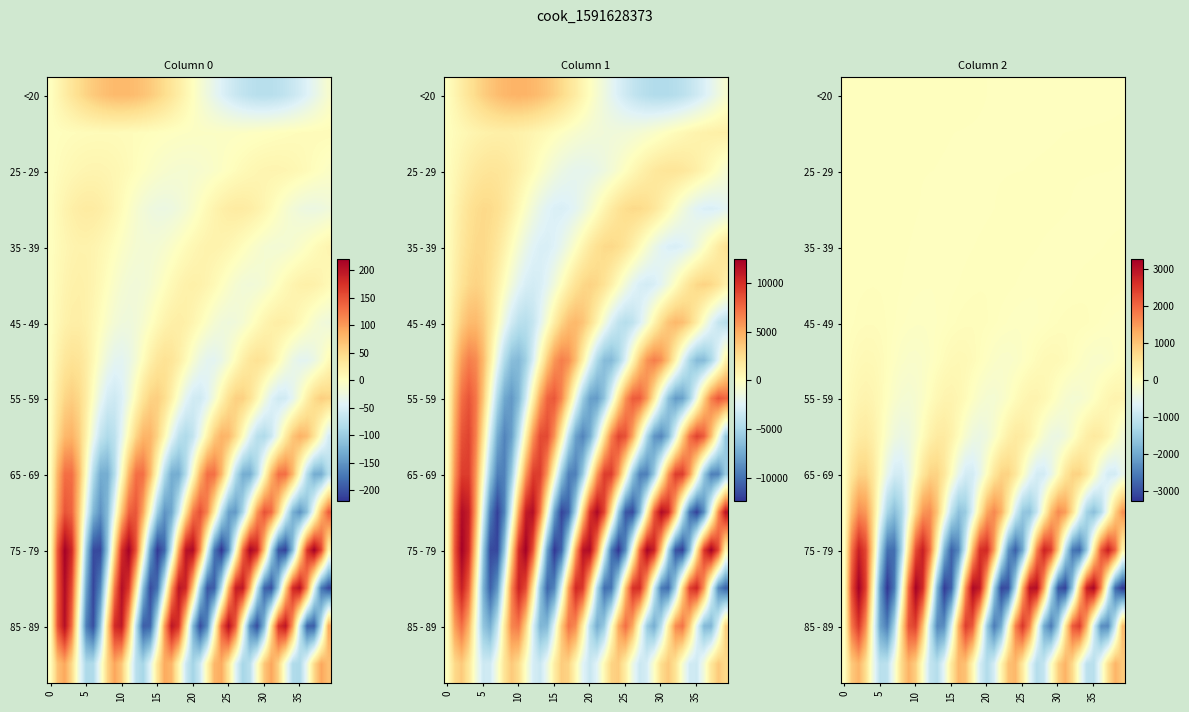

Which has a higher value, 19 or 29?

19